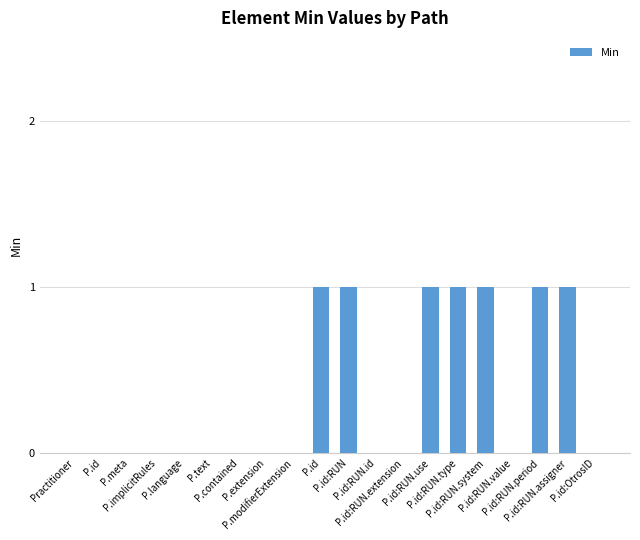

Is it true that the value at P.id:OtrosID is 0?

True